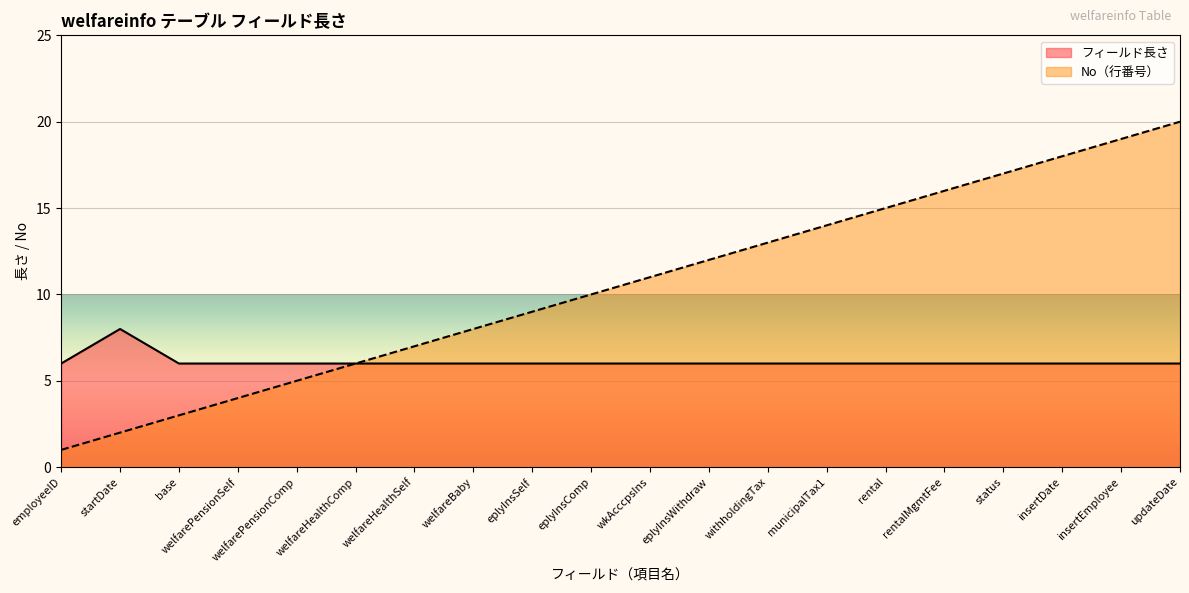

At which category is the sum across all series the highest?

updateDate